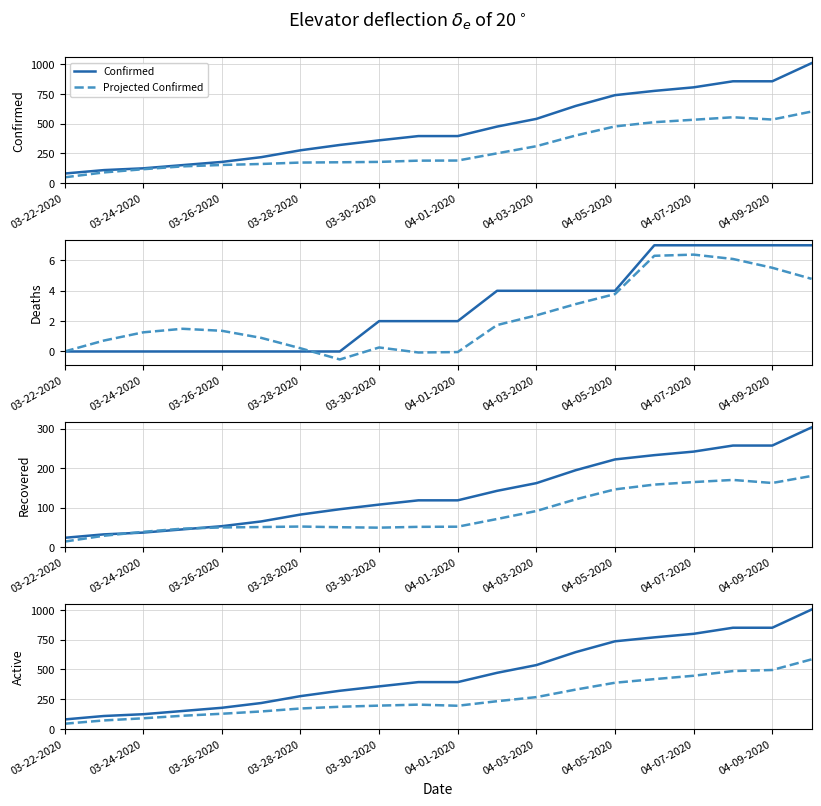

What is the maximum value for Confirmed?

1011.0